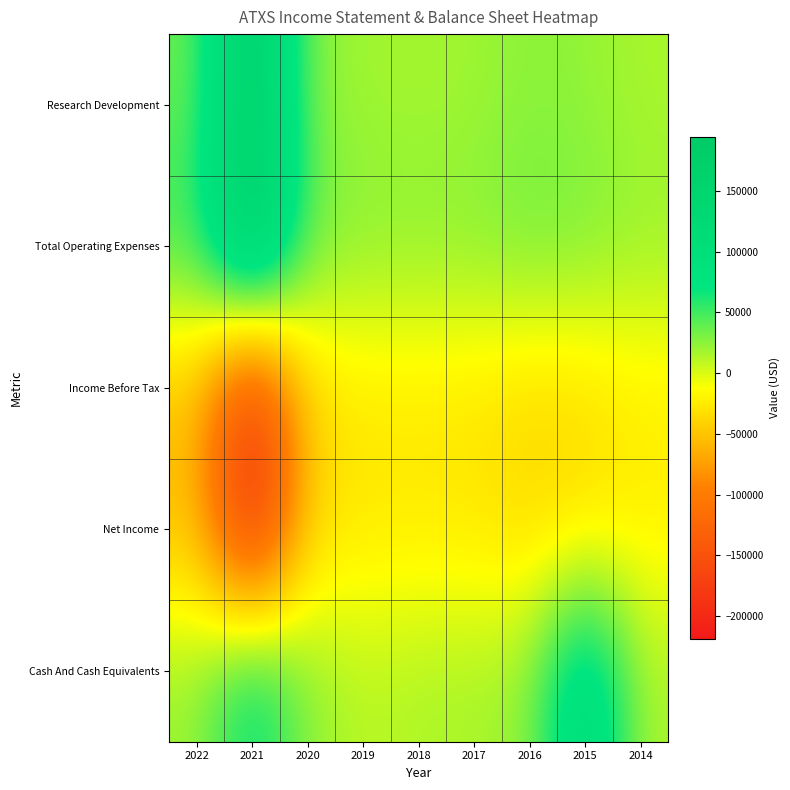

Reading left to right, extract all data points from this chart.

Research Development: 2022=34300	2021=180200	2020=25600	2019=18300	2018=17000	2017=18700	2016=25500	2015=23000	2014=15700
Total Operating Expenses: 2022=53500	2021=195000	2020=37400	2019=27100	2018=26400	2017=27600	2016=35600	2015=31700	2014=21700
Income Before Tax: 2022=-51800	2021=-194900	2020=-37300	2019=-26300	2018=-25900	2017=-27400	2016=-36100	2015=-32600	2014=-21900
Net Income: 2022=-51800	2021=-219300	2020=-37300	2019=-26300	2018=-25900	2017=-27400	2016=-36100	2015=-32600	2014=-21900
Cash And Cash Equivalents: 2022=20500	2021=86500	2020=24900	2019=9900	2018=15300	2017=16400	2016=23600	2015=125600	2014=14700